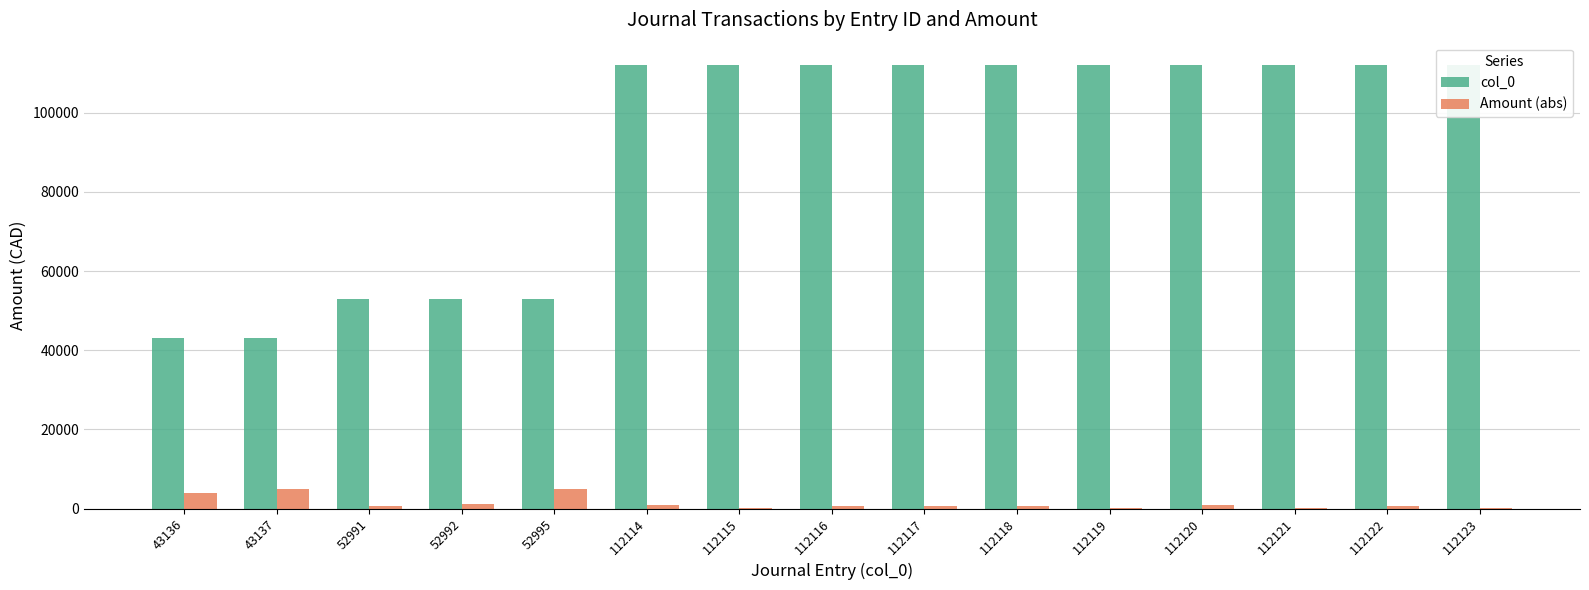

What is the total value across all series at 43137?

48104.1